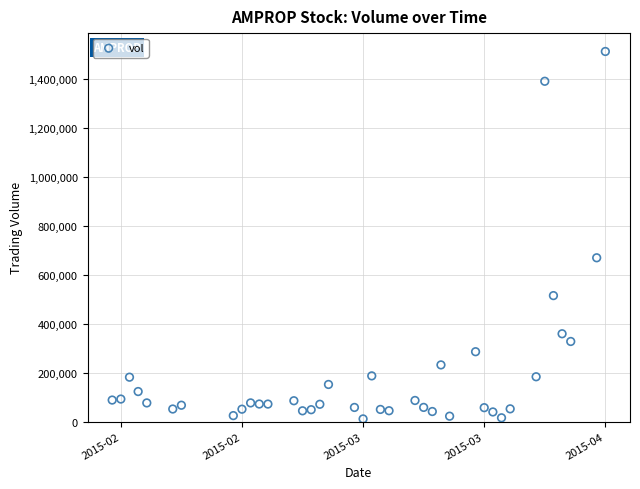

What is the range of Y values (max minus min)?

1500900